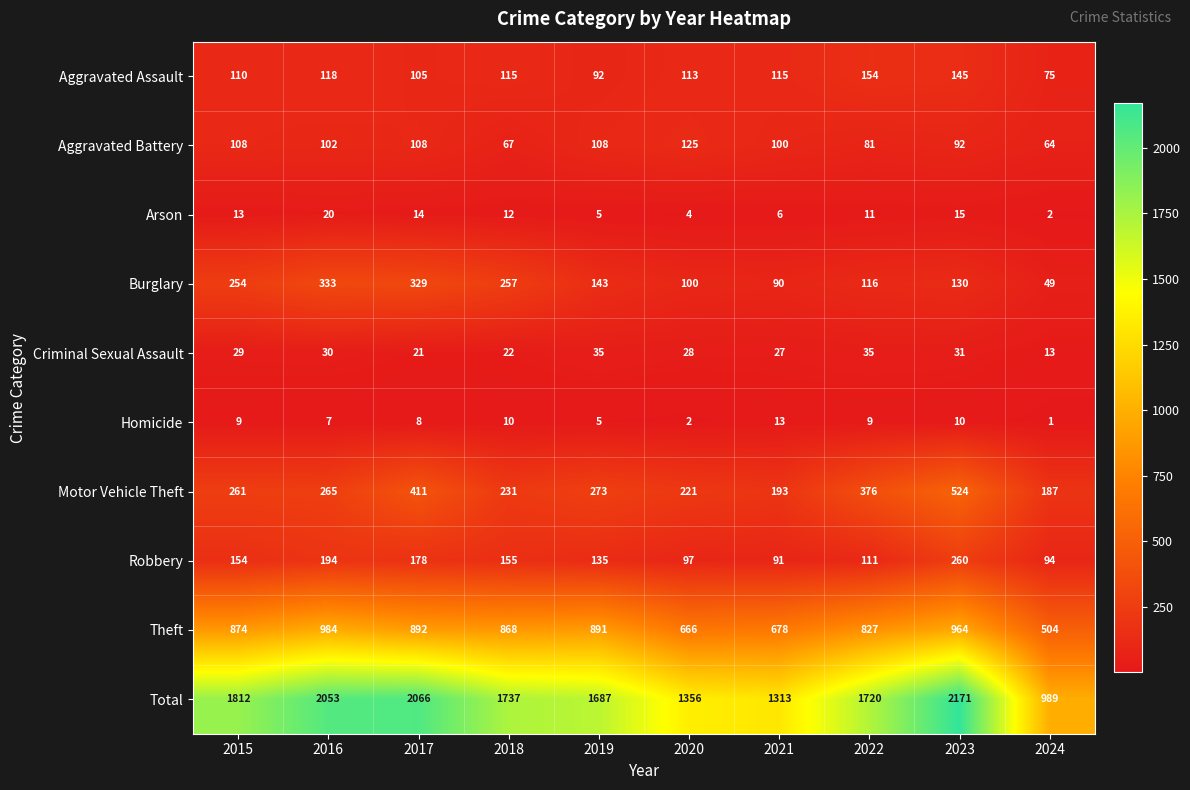

What is the difference between the maximum and minimum values in the Criminal Sexual Assault series?

22